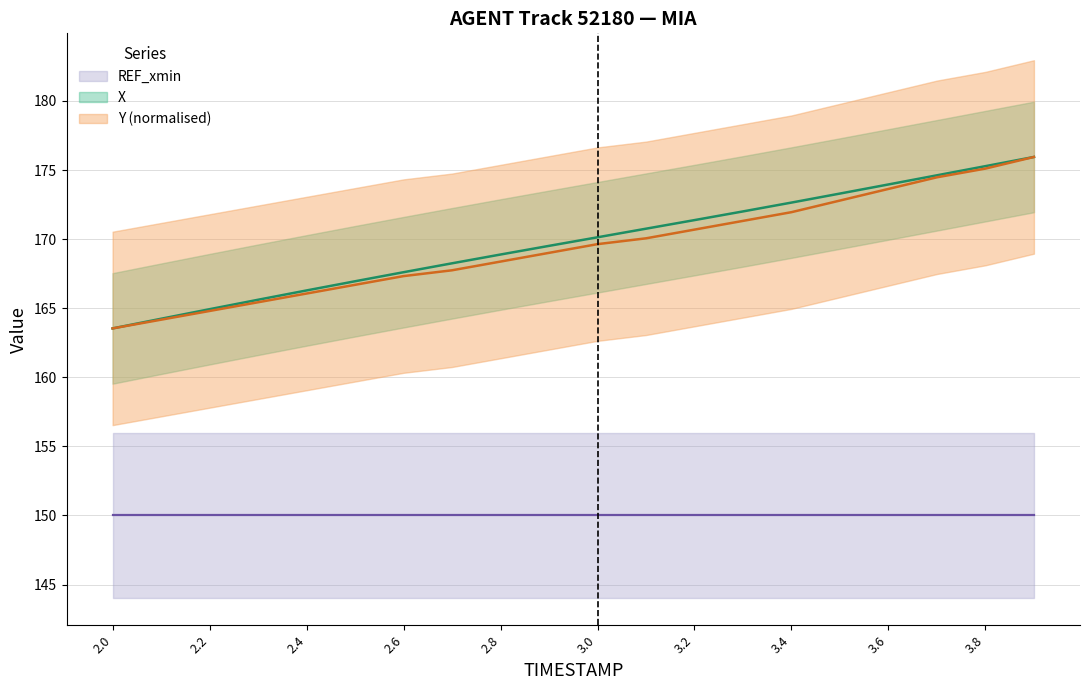

What is the label of the 14th point from the right?

2.6